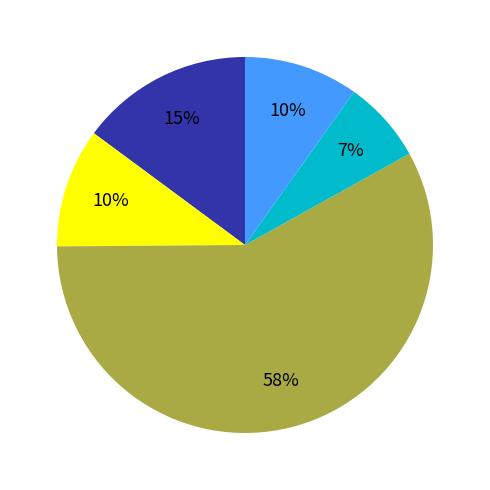

To the nearest percent, what is the average slice percentage?

20%